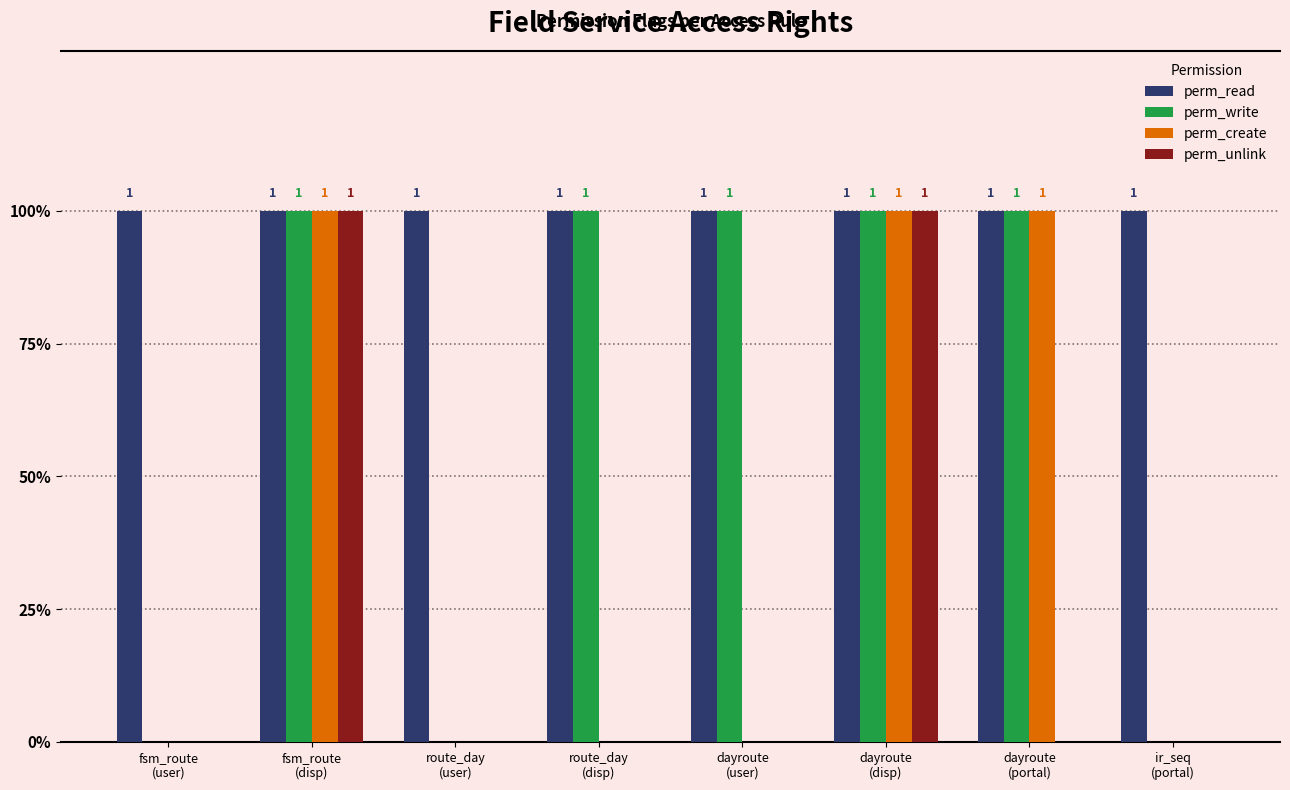

What are all the series names shown in the legend?

perm_read, perm_write, perm_create, perm_unlink